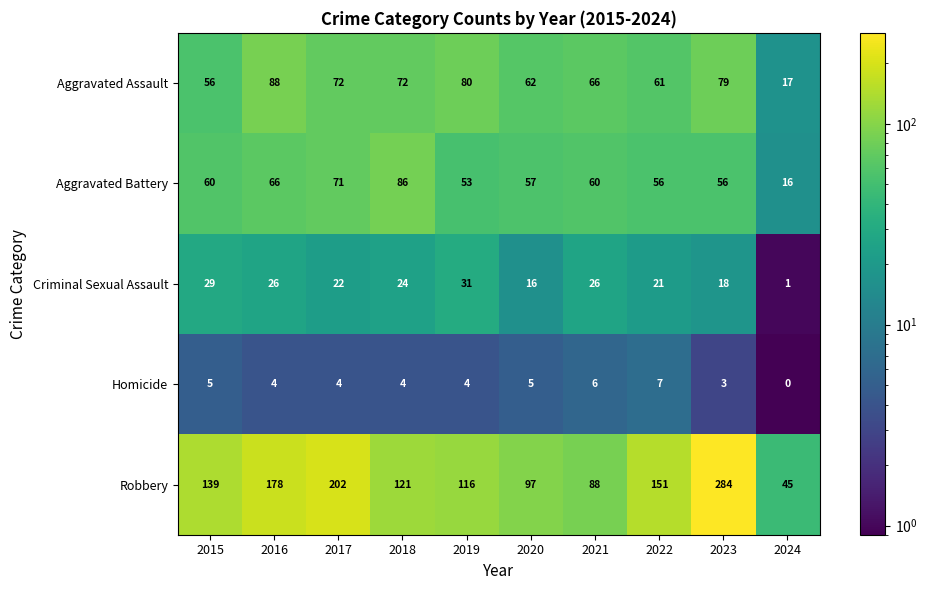

Which category has the highest value in the Robbery series?

2023